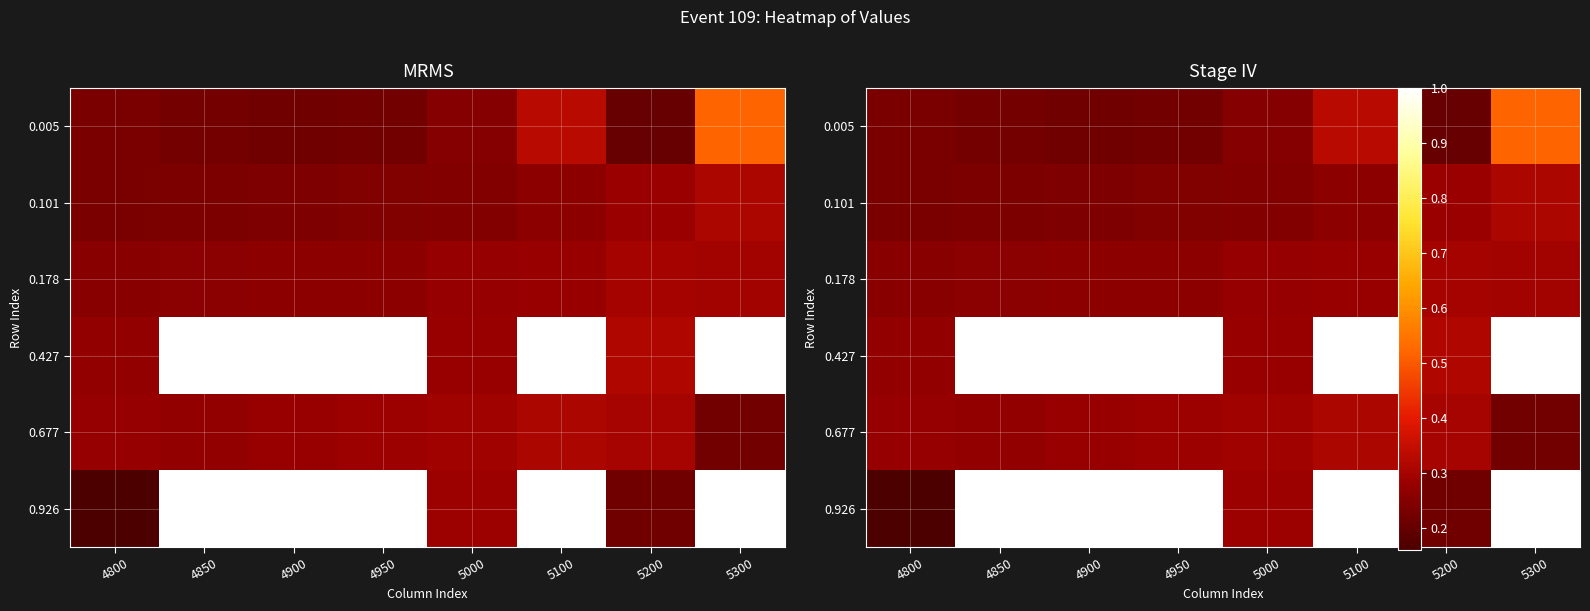

True or false: 0.178 has a value of 0.1 at 4850.

False